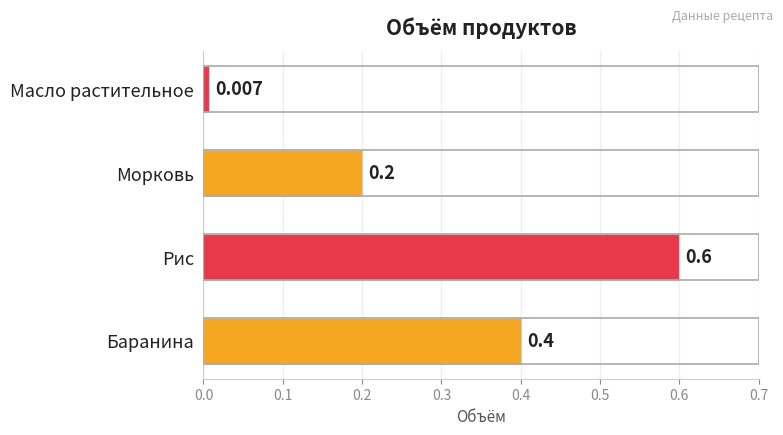

Rank the categories by value from highest to lowest.

Рис, Баранина, Морковь, Масло растительное